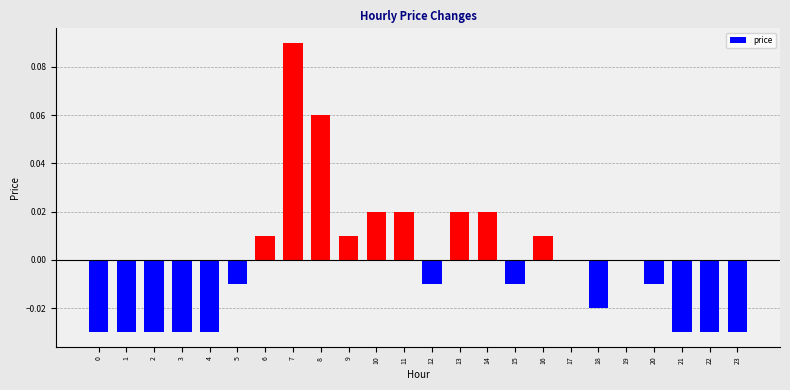

Is it true that the value at 1 is -0.0?

True